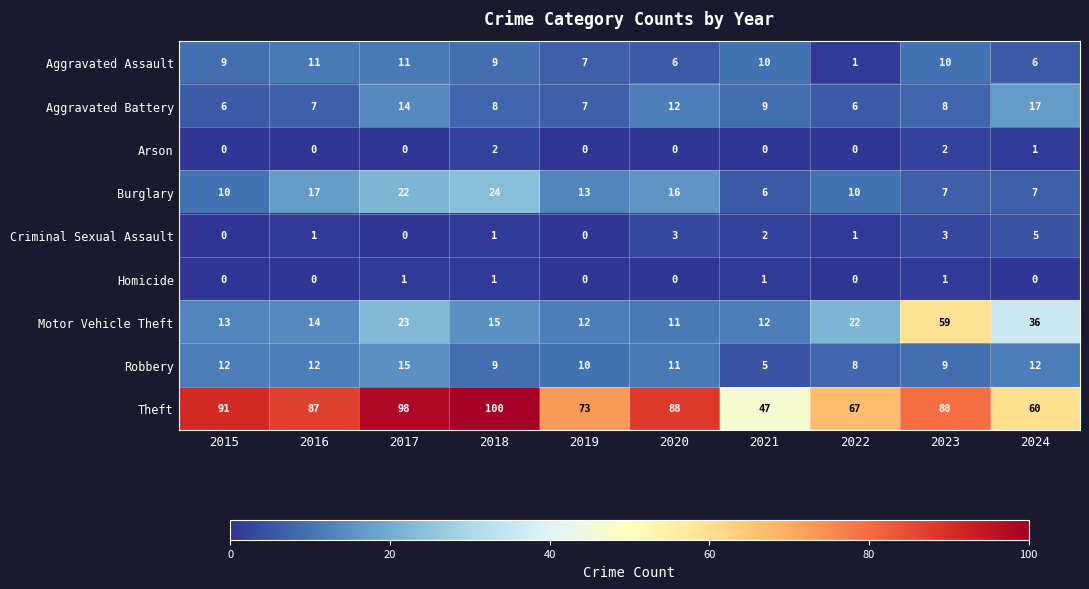

At which category is the sum across all series the highest?

2017